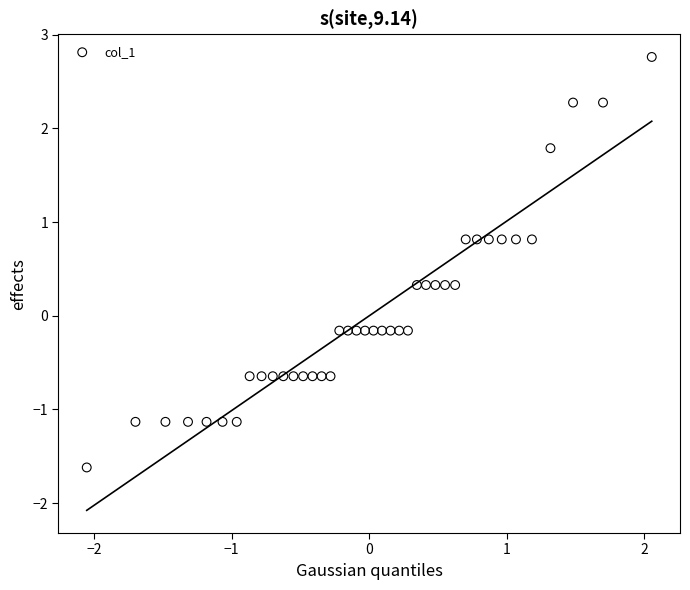

What is the range of Y values (max minus min)?

4.4